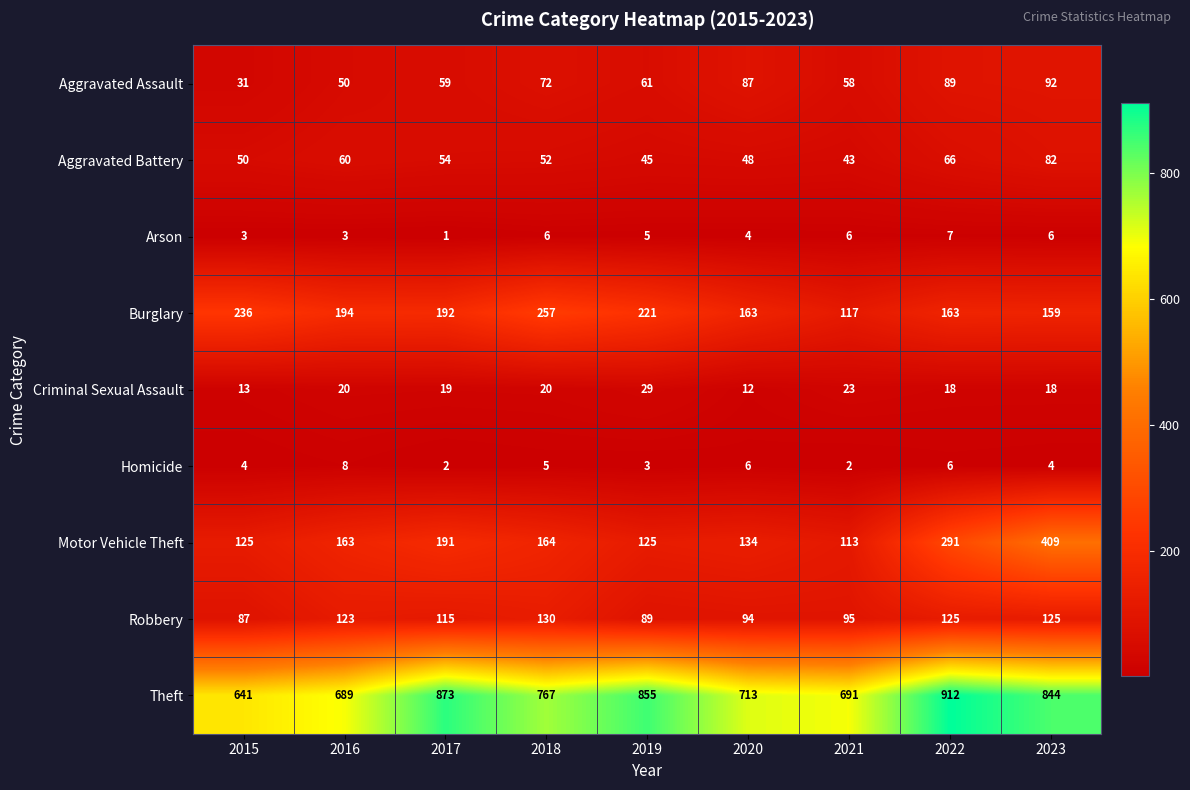

What is the difference between the highest and lowest values at 2016?

686